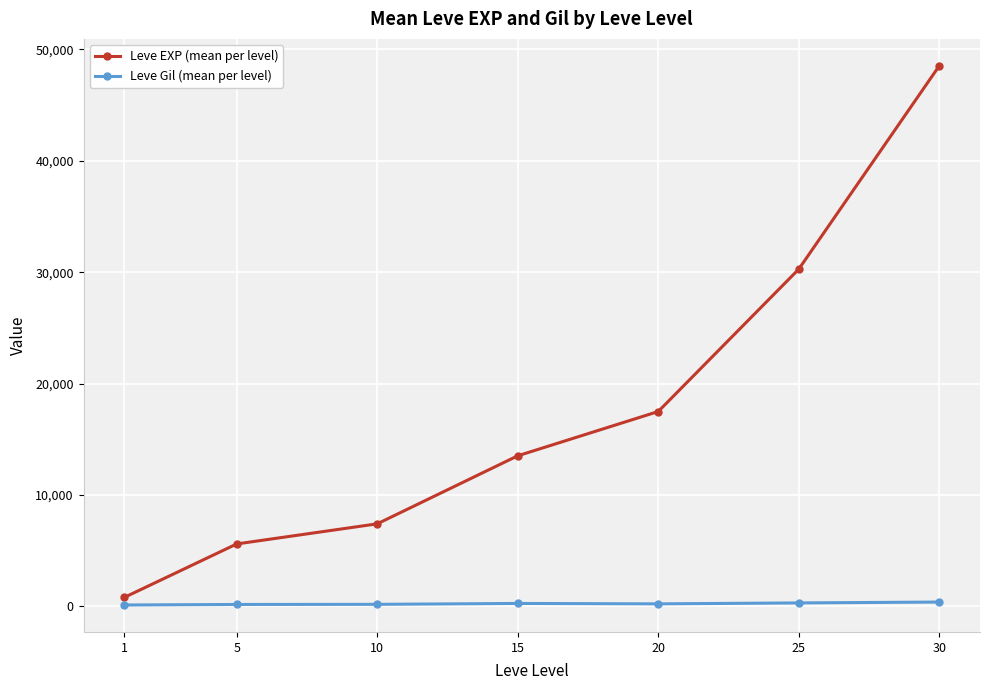

Rank the series by their average value, from lowest to highest.

Leve Gil (mean per level), Leve EXP (mean per level)